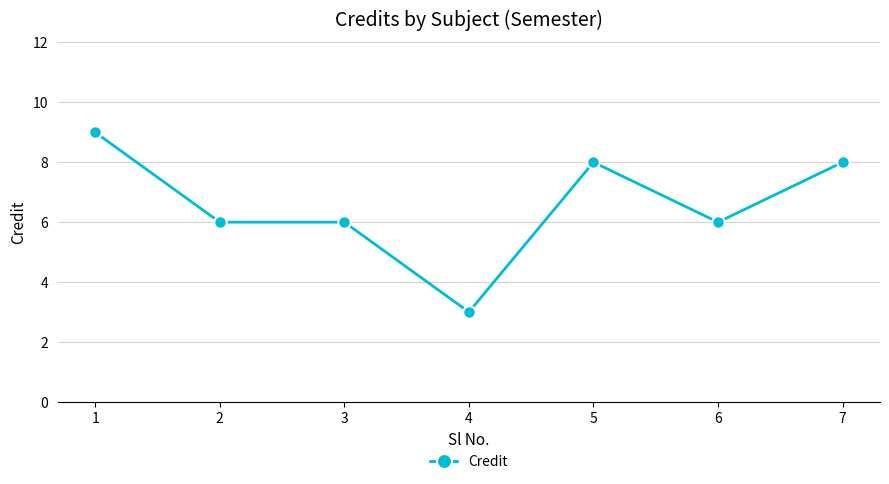

What is the smallest value displayed?

3